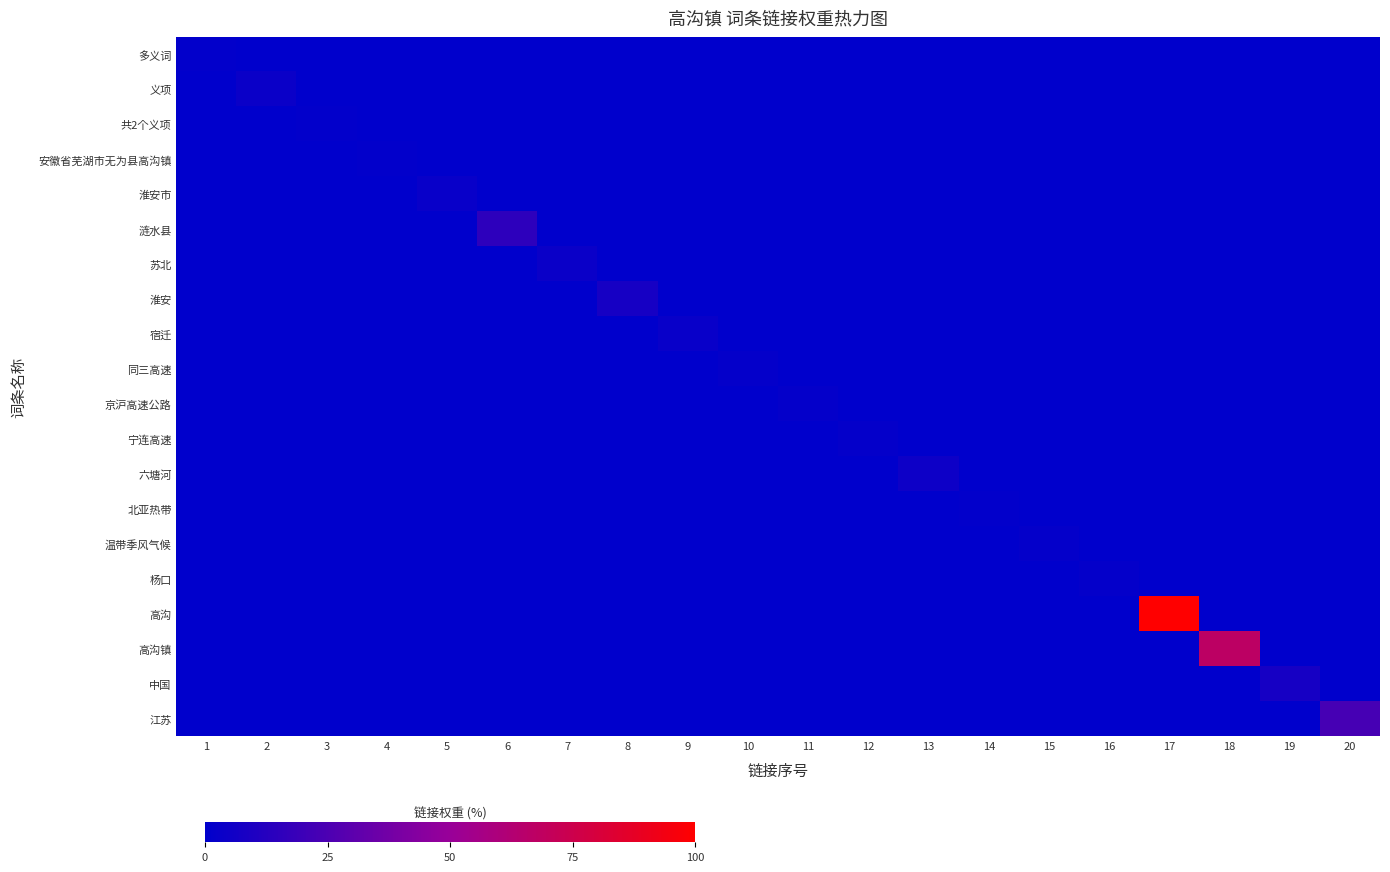

At which category is the sum across all series the highest?

17